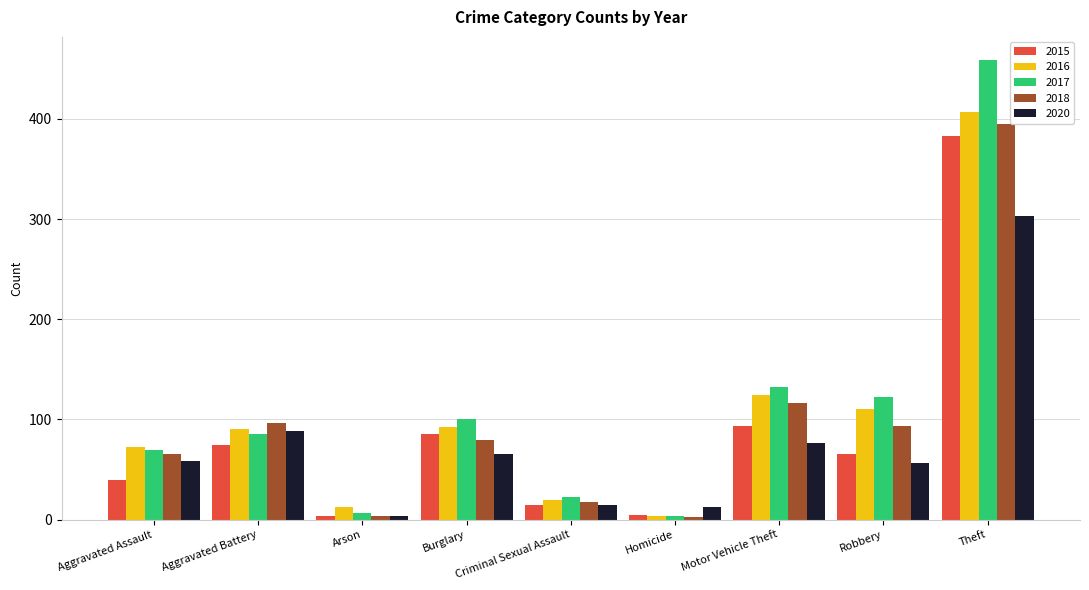

Is the value of 2017 at Aggravated Battery greater than the value of 2020 at Burglary?

Yes